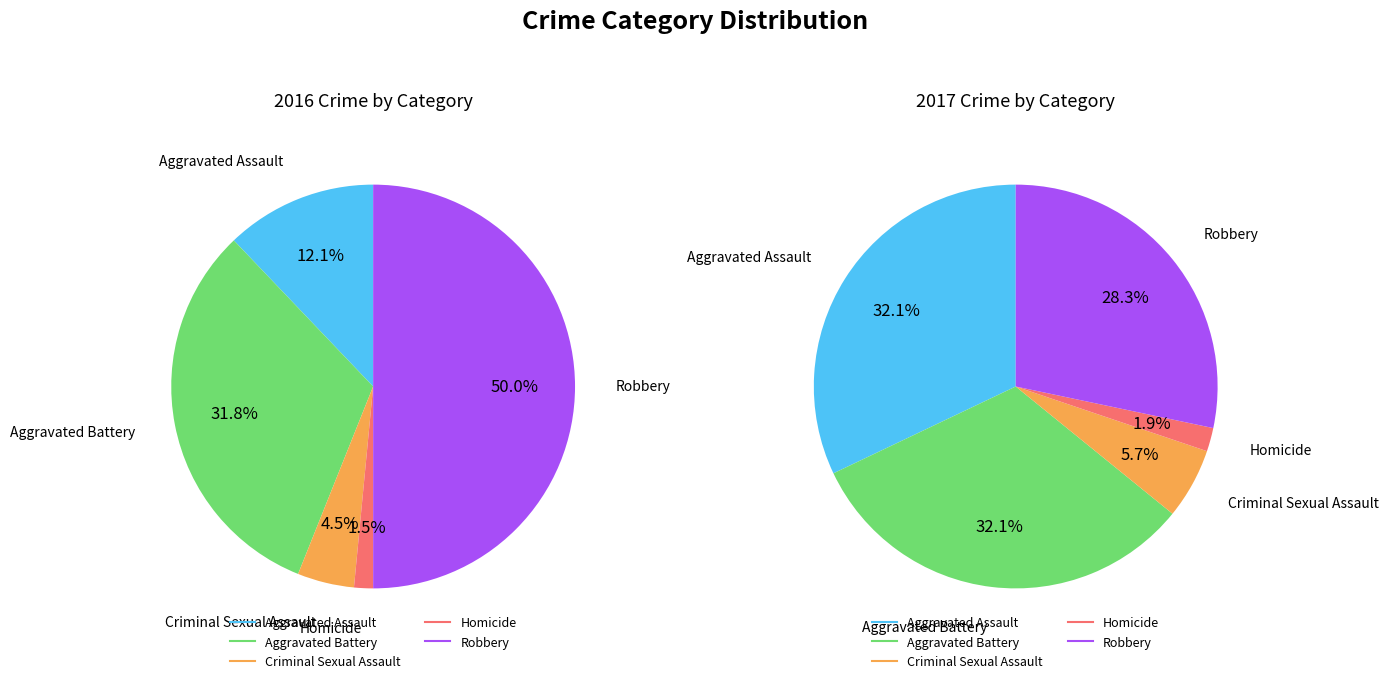

The 4 slice represents 44% of the pie. True or false?

False